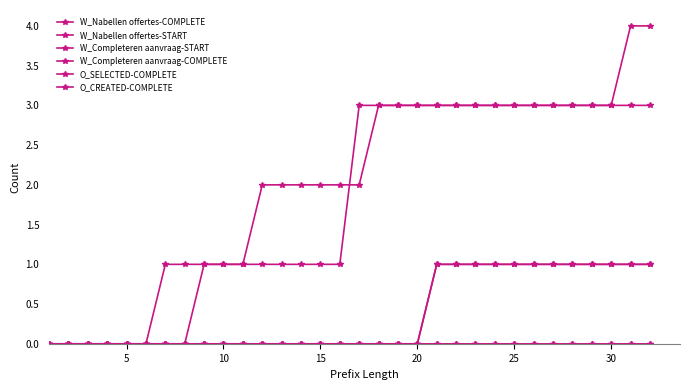

Does the chart have visible grid lines?

No